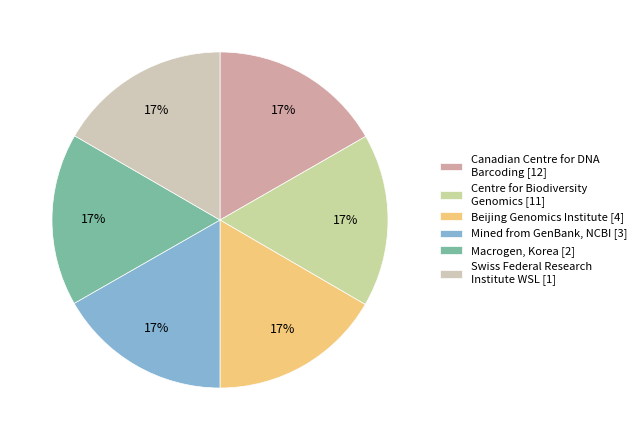

Count the number of slices in the pie.

6